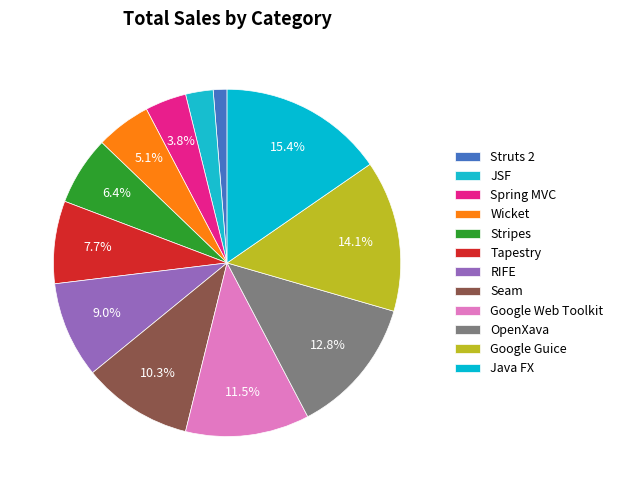

Count the number of slices in the pie.

12